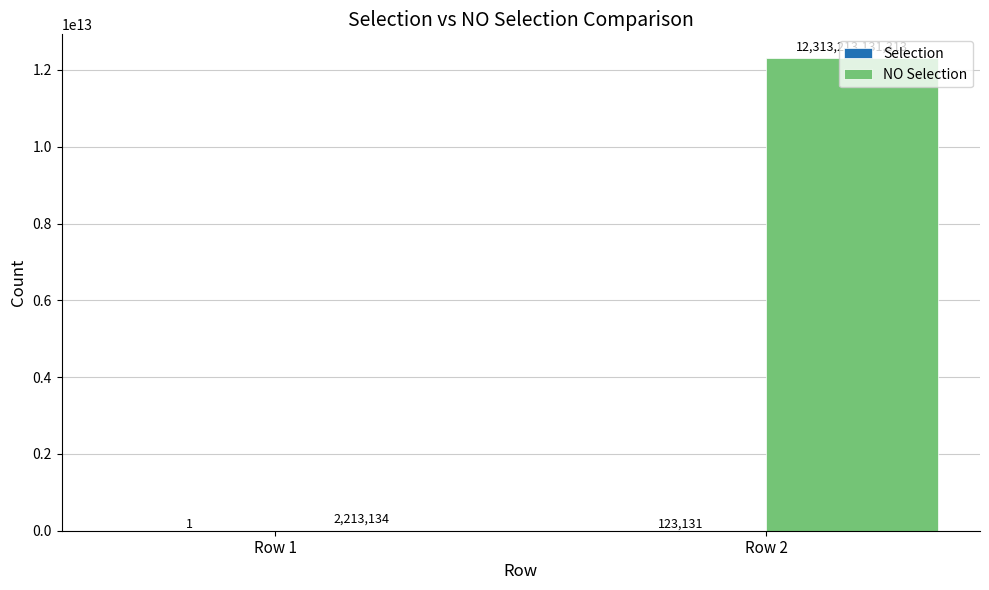

At which category is the sum across all series the highest?

Row 2